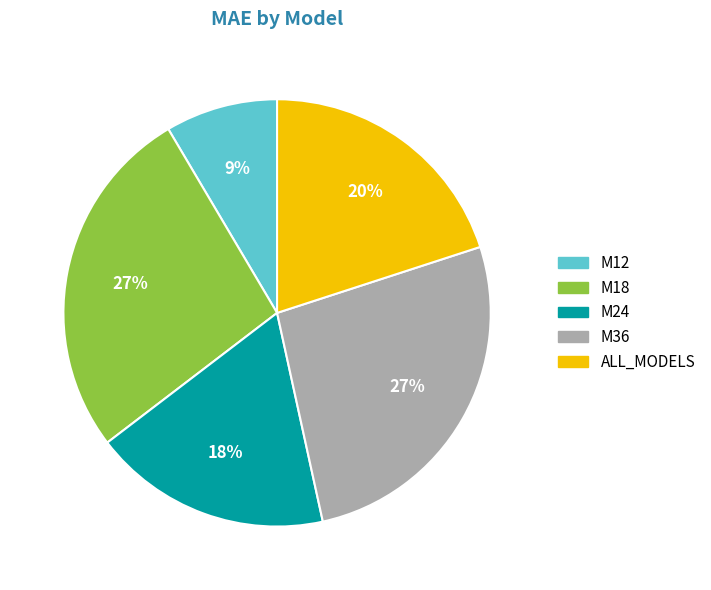

Which category has the smallest portion of the pie?

M12